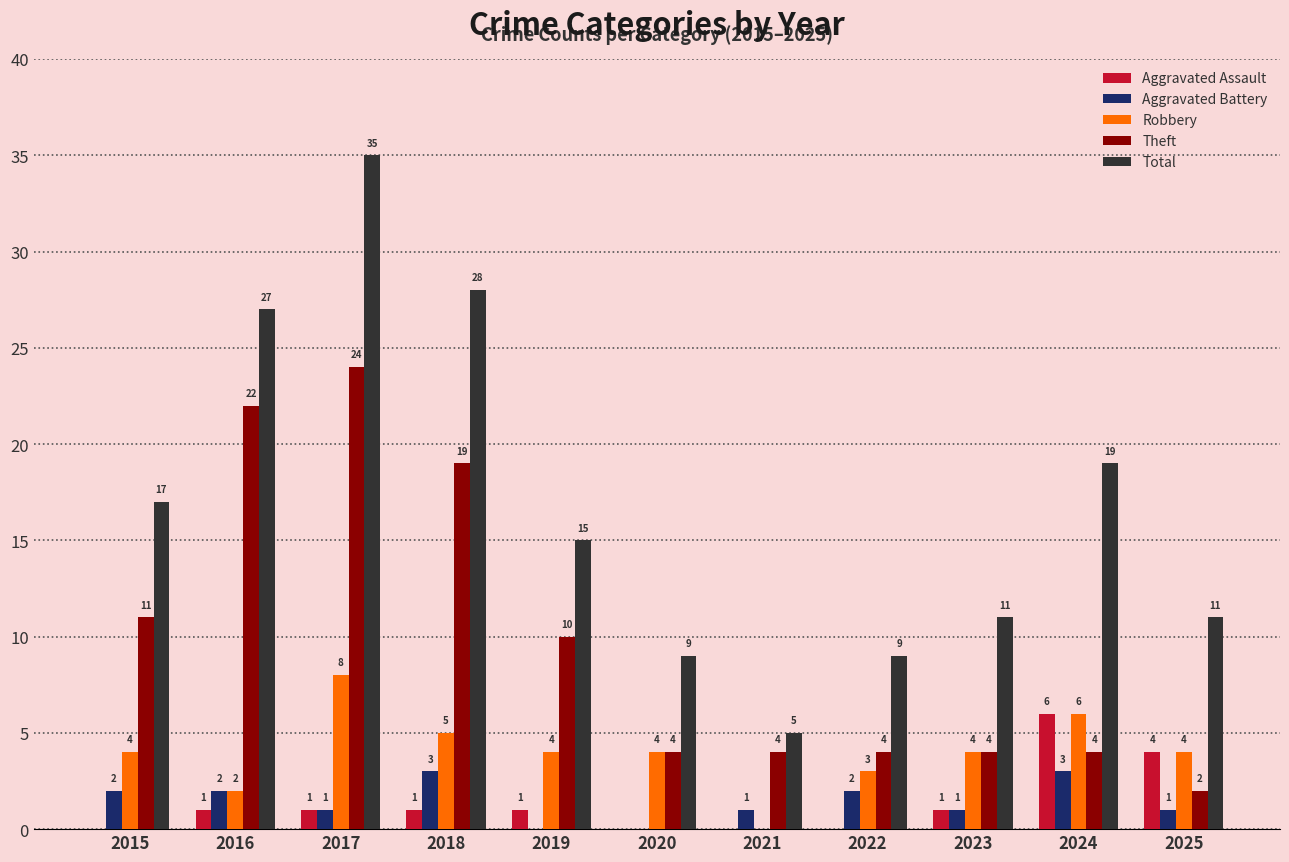

True or false: Aggravated Assault has a value of 1 at 2018.

True